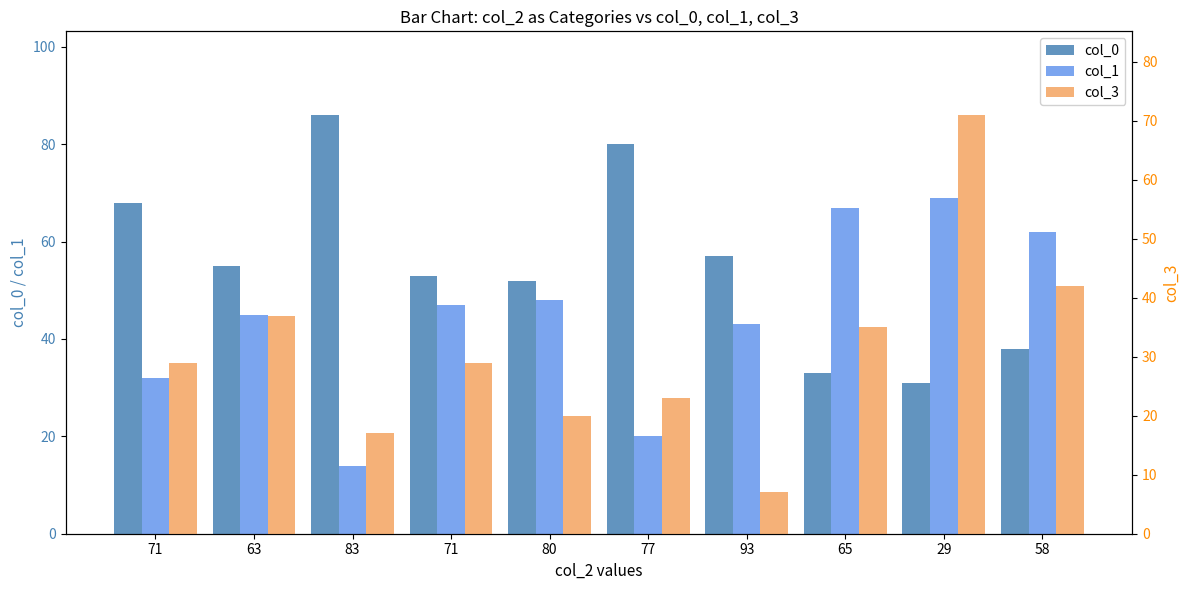

Which series has the largest range (max minus min)?

col_3